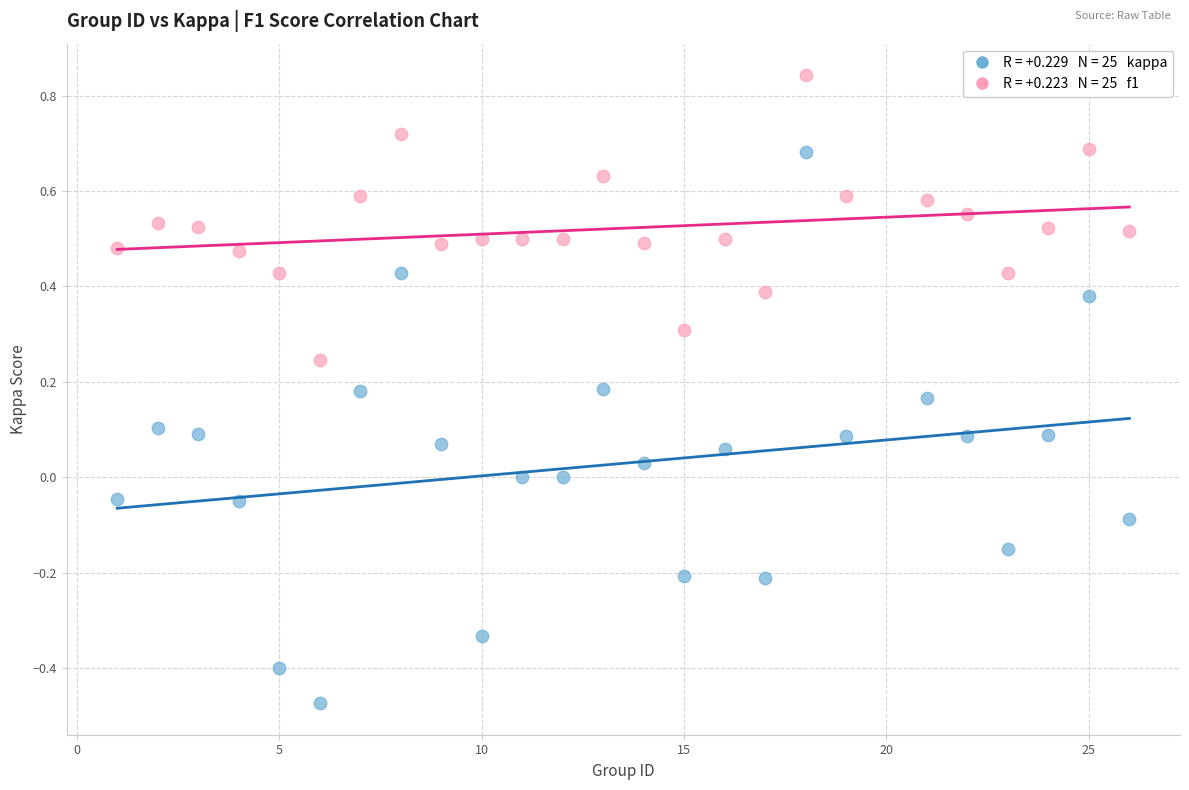

Across all data points, what is the range of Y values (max minus min)?

1.3